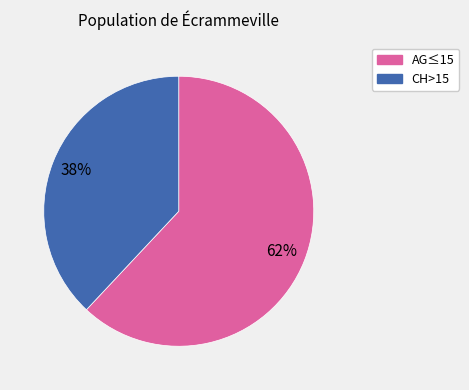

To the nearest percent, what is the difference between the largest and smallest slice percentages?

24%